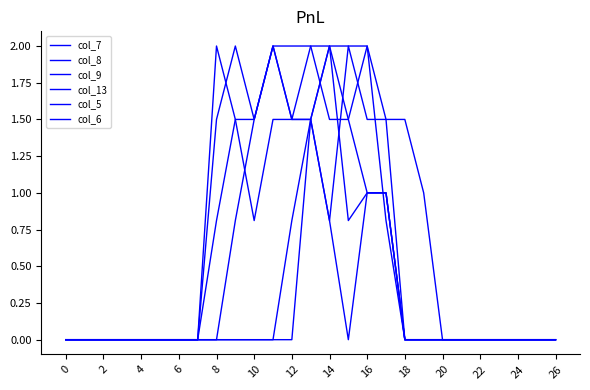

At which category does col_9 reach its first local peak?

8